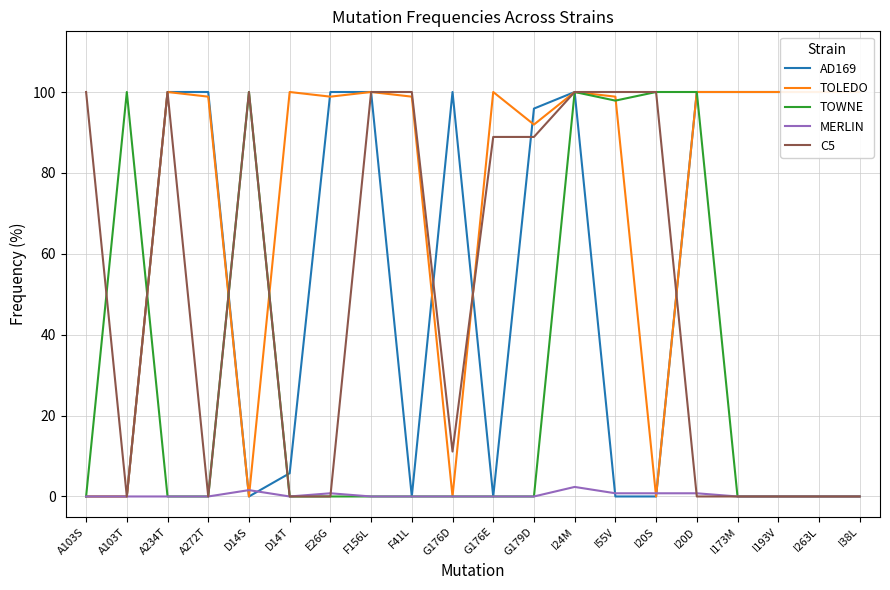

The value of TOLEDO at F156L is 20.5. True or false?

False